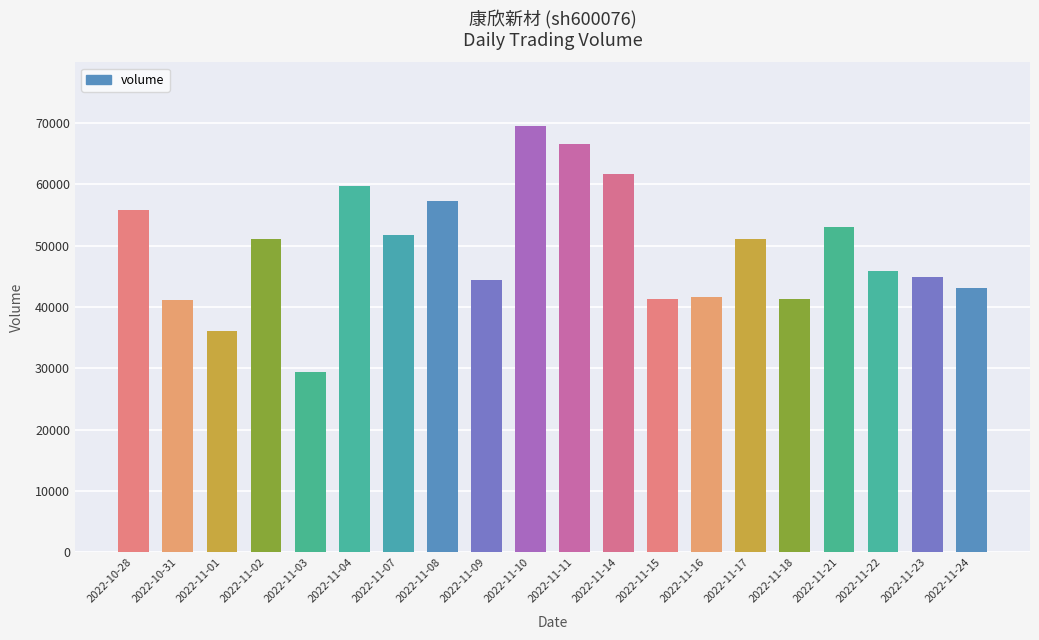

Is it true that the value at 2022-11-08 is 57350?

True